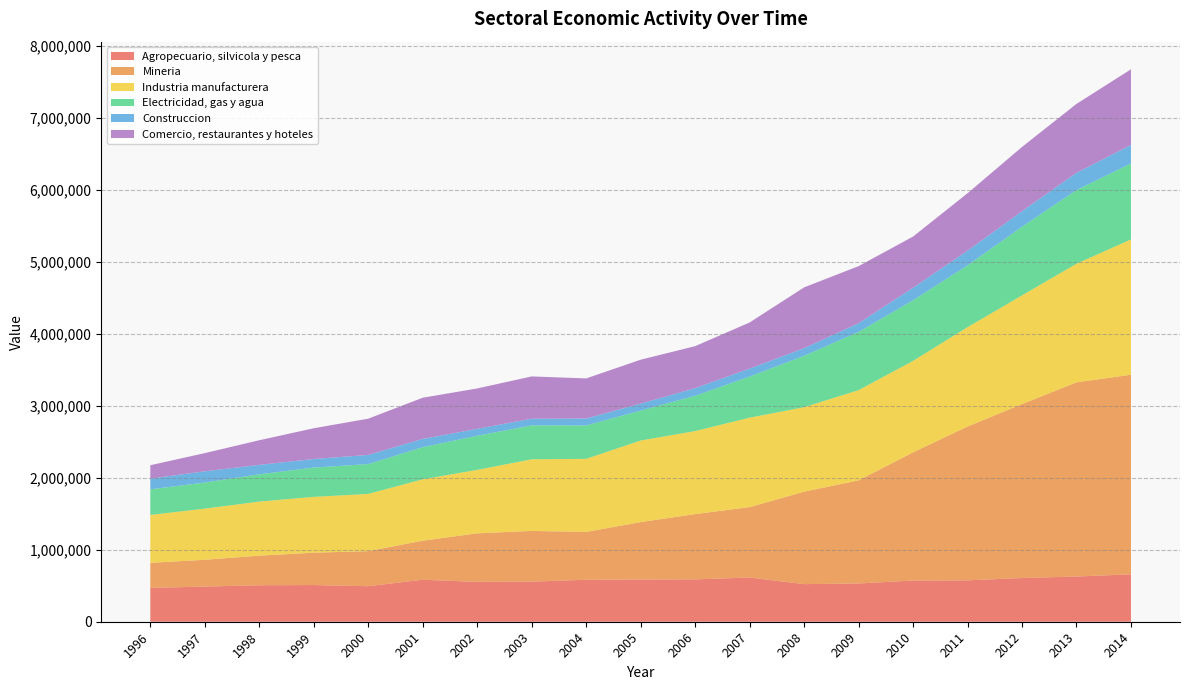

Reading left to right, list all the values displayed in this chart.

Agropecuario, silvicola y pesca: 1996=470203	1997=488367	1998=507084	1999=509889	2000=493663	2001=583548	2002=553430	2003=557229	2004=583227	2005=586713	2006=588837	2007=614493	2008=522534	2009=531671	2010=572551	2011=575039	2012=607559	2013=628101	2014=658815
Mineria: 1996=348522	1997=372485	1998=411546	1999=449362	2000=487295	2001=542740	2002=675057	2003=704836	2004=665073	2005=797679	2006=907247	2007=978167	2008=1284615	2009=1433368	2010=1780653	2011=2137623	2012=2416760	2013=2698512	2014=2773563
Industria manufacturera: 1996=665337	1997=710943	1998=750896	1999=776288	2000=795241	2001=853021	2002=881943	2003=995200	2004=1015206	2005=1133987	2006=1153410	2007=1242964	2008=1174015	2009=1252969	2010=1271651	2011=1380358	2012=1510911	2013=1648720	2014=1880143
Electricidad, gas y agua: 1996=355897	1997=362405	1998=379050	1999=406653	2000=414692	2001=446409	2002=473999	2003=471269	2004=463870	2005=416043	2006=490189	2007=570972	2008=714139	2009=808862	2010=842207	2011=859299	2012=953282	2013=1023785	2014=1055851
Construccion: 1996=148688	1997=156174	1998=131286	1999=119336	2000=127001	2001=114928	2002=96277	2003=92470	2004=96845	2005=96825	2006=105745	2007=110909	2008=106530	2009=121153	2010=174464	2011=204189	2012=216952	2013=240117	2014=257395
Comercio, restaurantes y hoteles: 1996=186282	1997=252970	1998=342409	1999=427273	2000=504075	2001=572313	2002=561312	2003=588067	2004=557174	2005=610105	2006=584176	2007=641188	2008=844640	2009=793440	2010=711267	2011=797788	2012=892398	2013=957188	2014=1051491